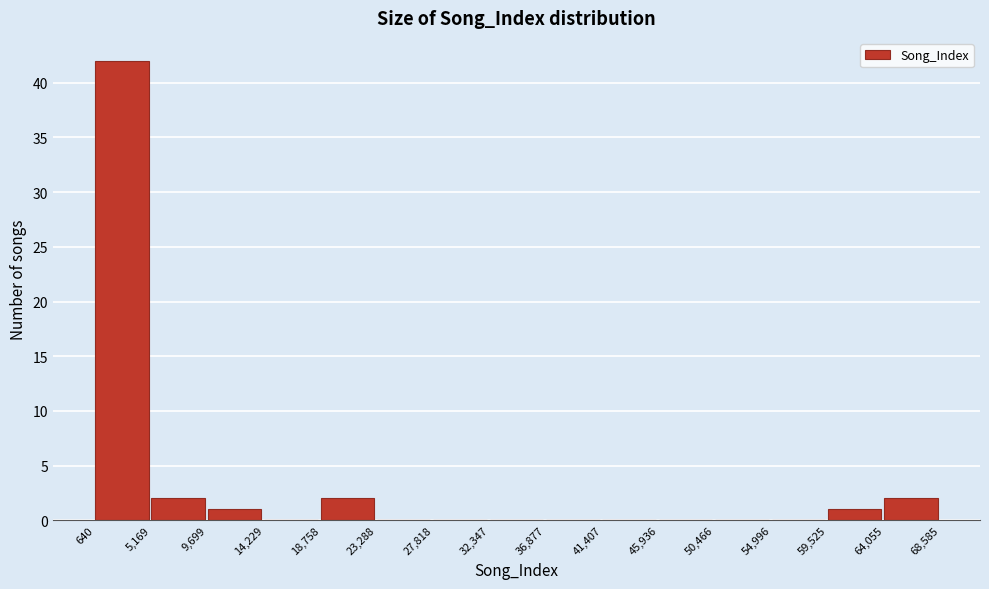

Over which range of the x-axis is the bar tallest?

640 to 5,169